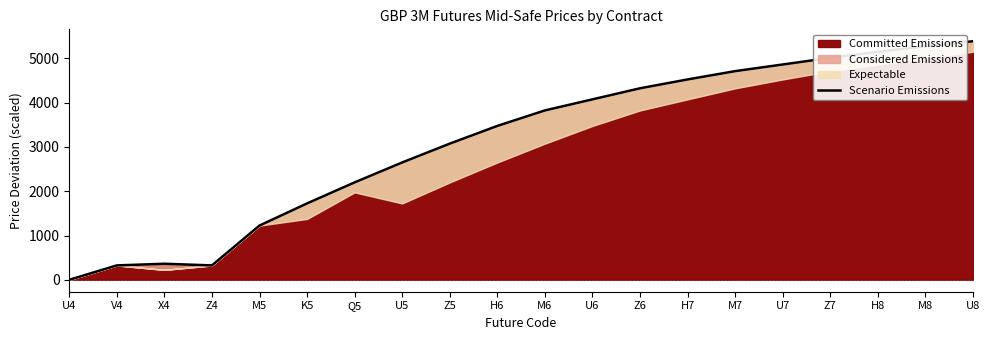

What is the difference between the maximum and minimum values?

5387.5